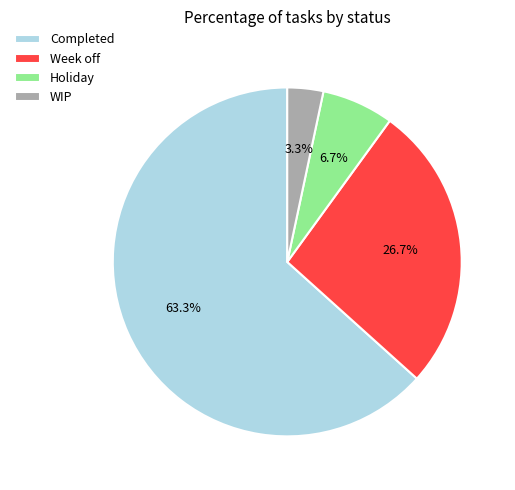

True or false: Week off accounts for 39% of the total.

False